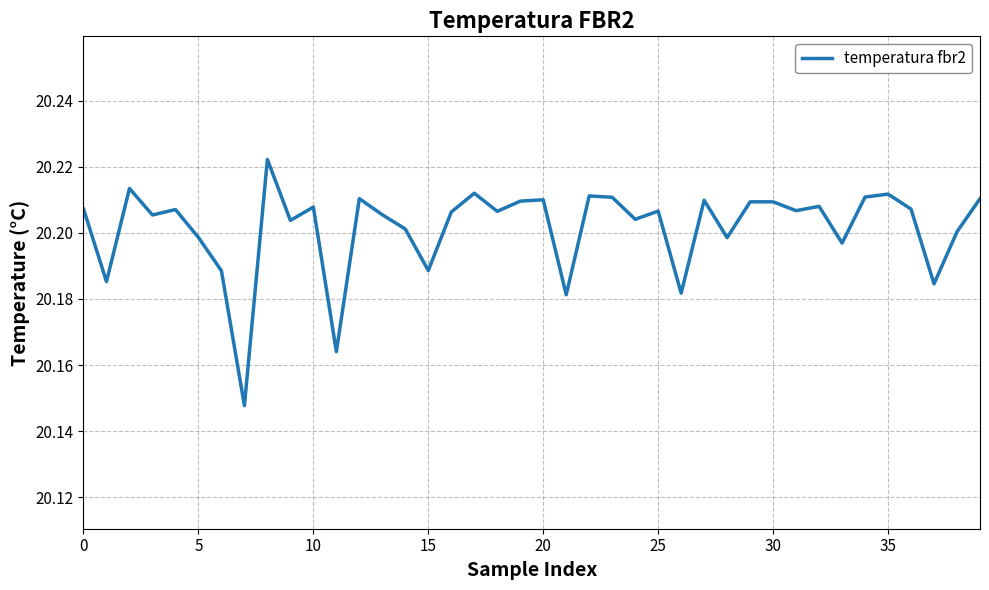

How many lines are shown in the chart?

1